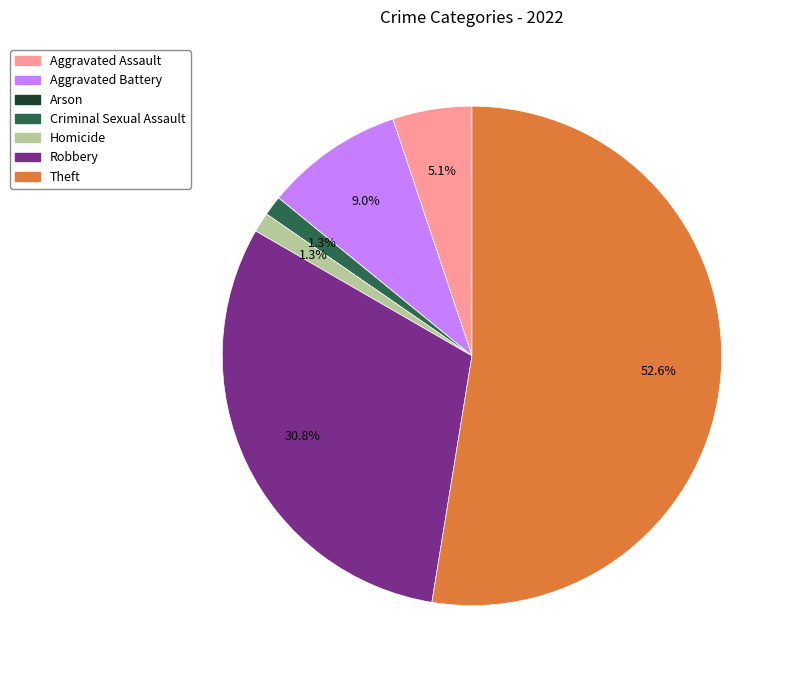

Does any single category account for the majority?

Yes